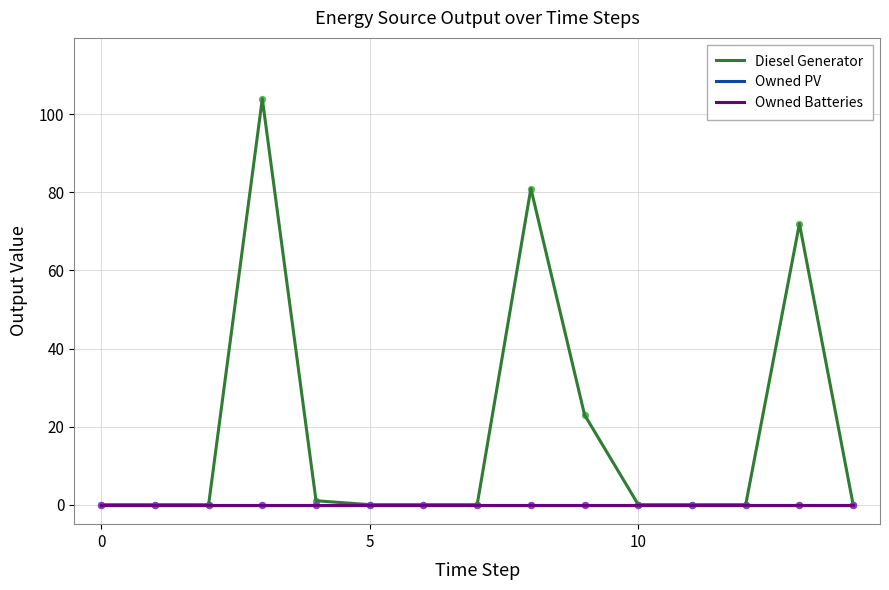

Is this an area chart (filled region under the line)?

No